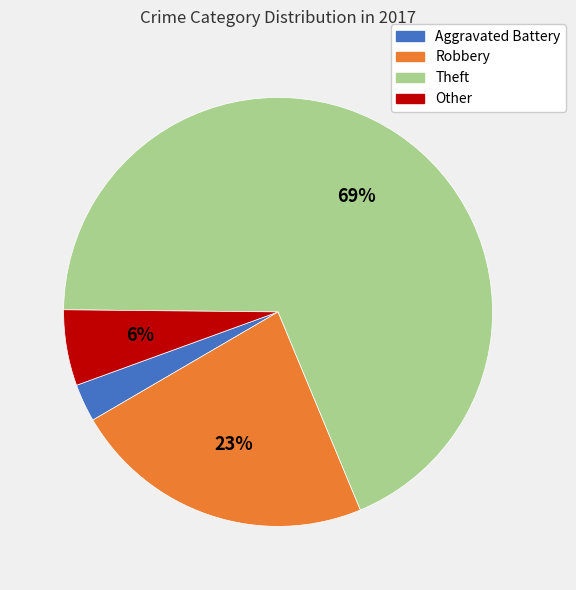

Between Aggravated Battery and Other, which is larger?

Other